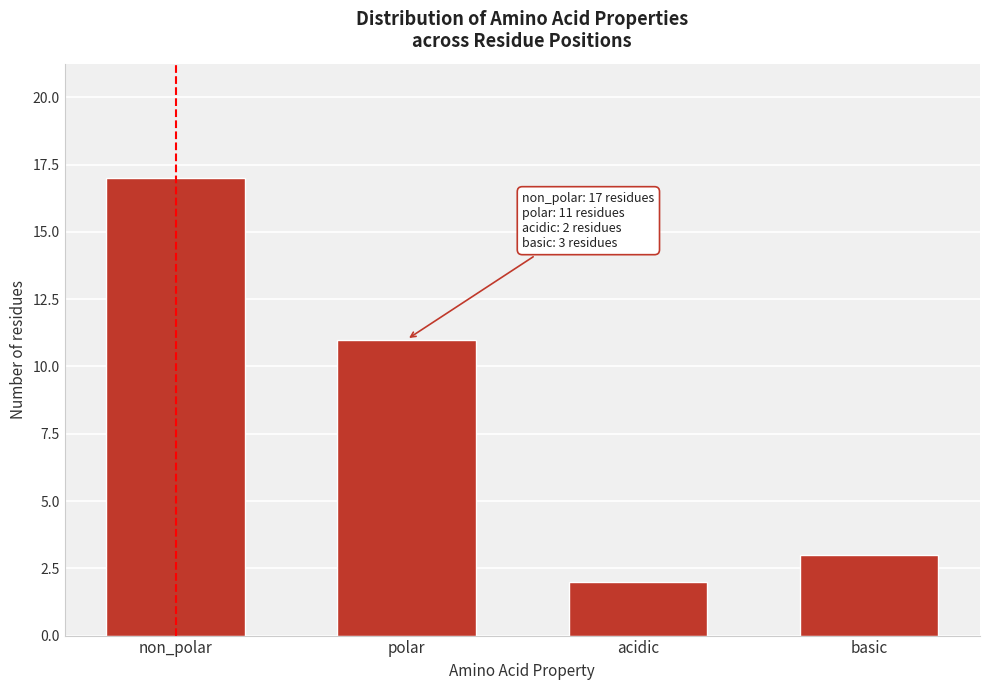

Reading left to right, what are all the values shown in this chart?

17	11	2	3